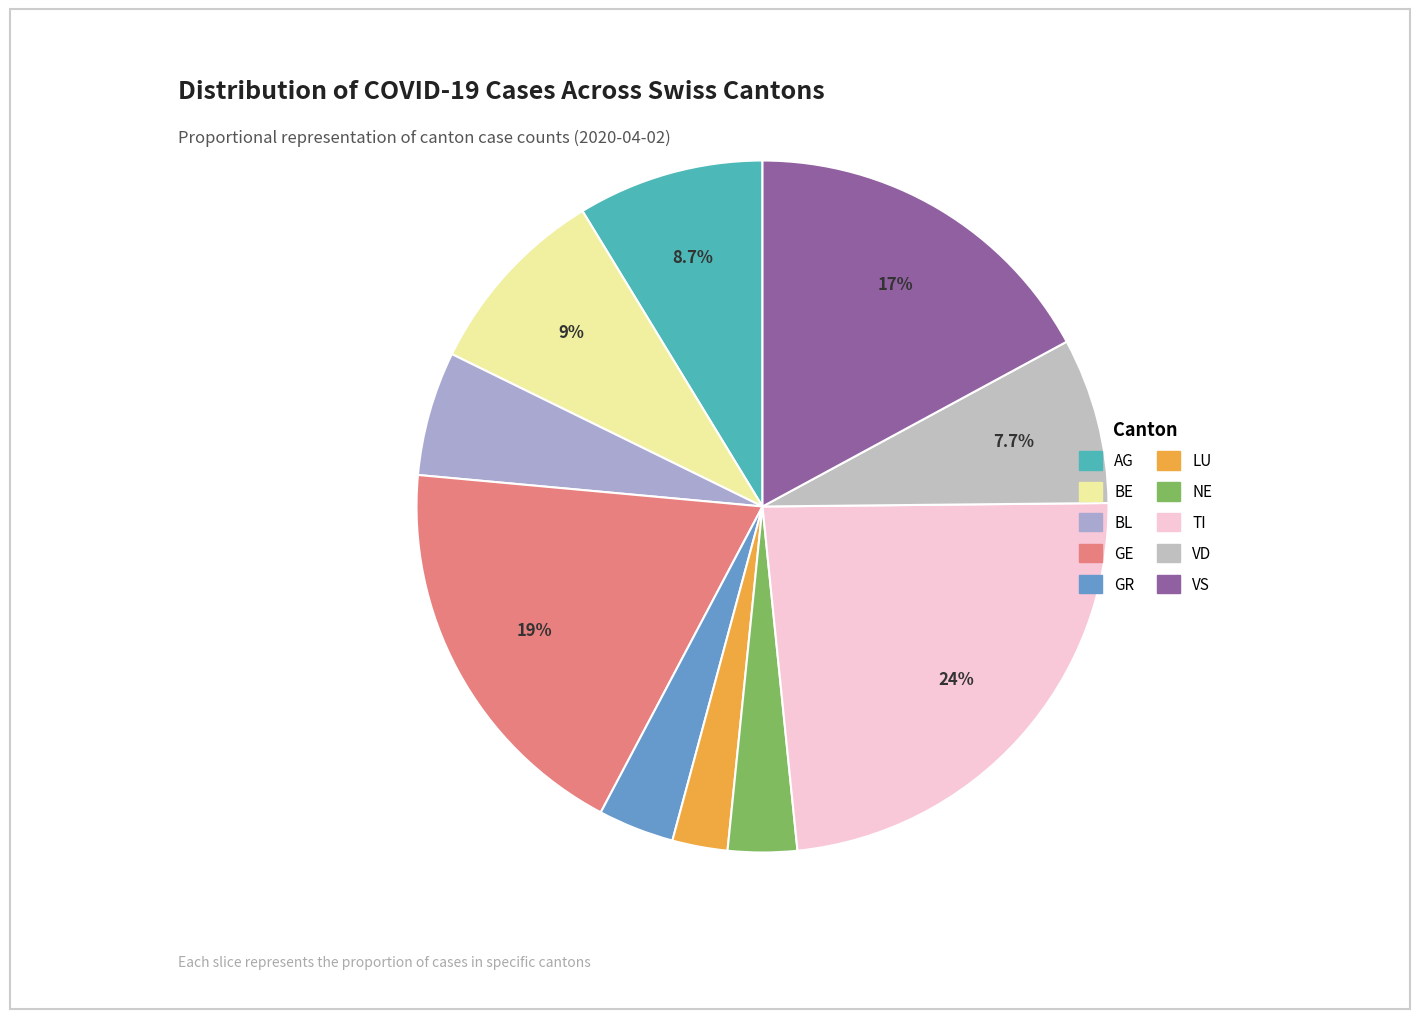

How many slices are in this pie chart?

10